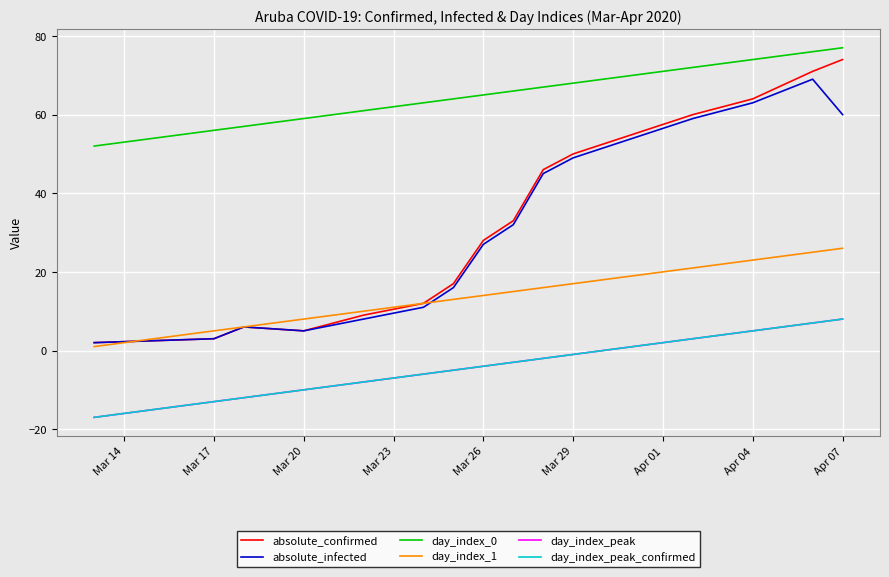

Does the chart display data point markers on the line(s)?

No